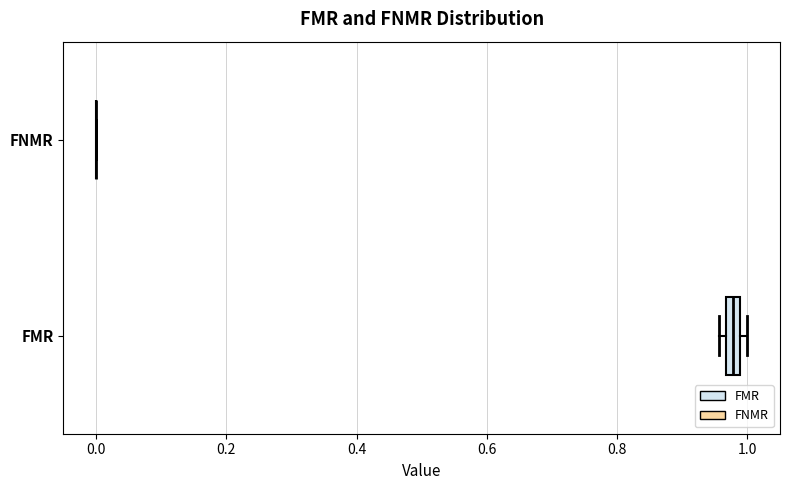

Where is the left edge of the box for FMR on the x-axis? The values are not printed on the chart, so give them approximately, as read against the axis.

0.96